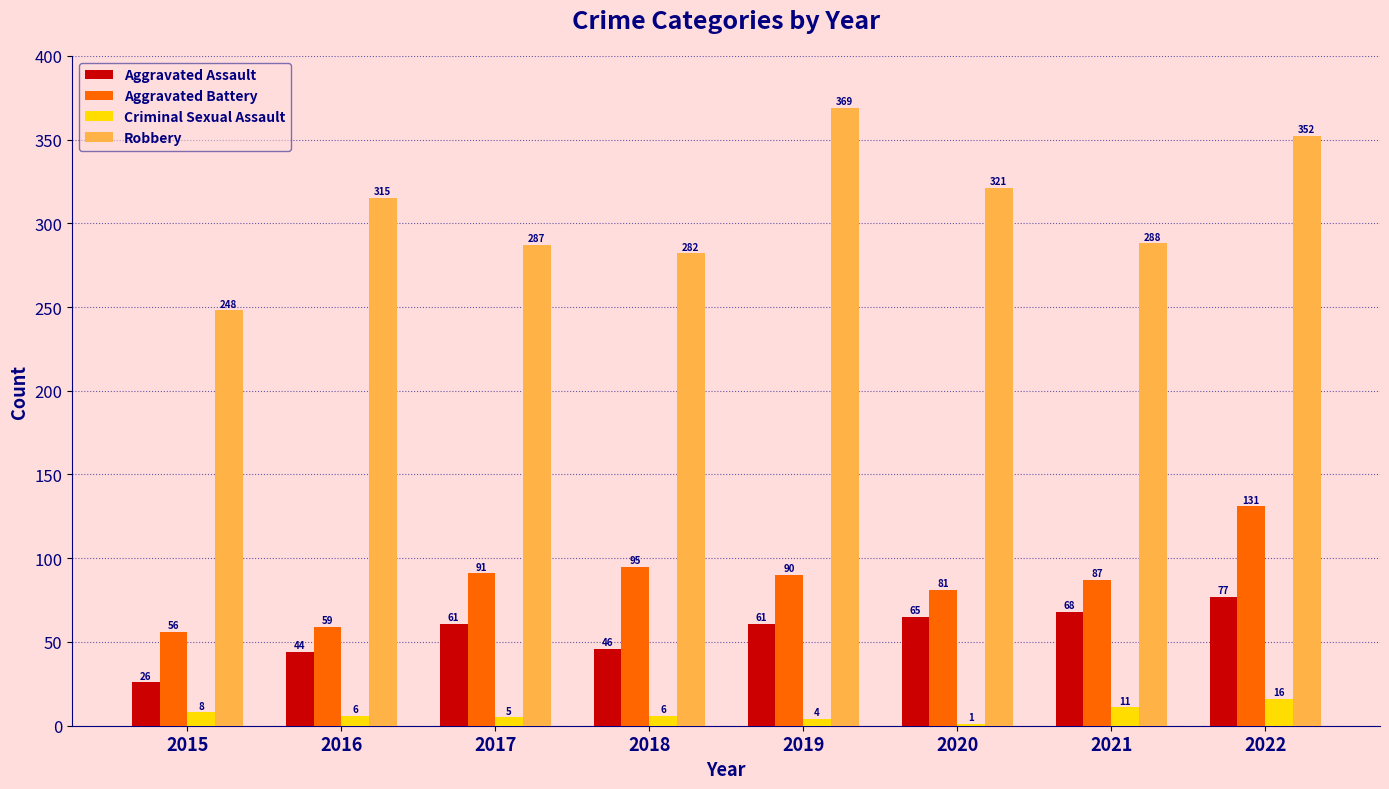

What are all the series names shown in the legend?

Aggravated Assault, Aggravated Battery, Criminal Sexual Assault, Robbery